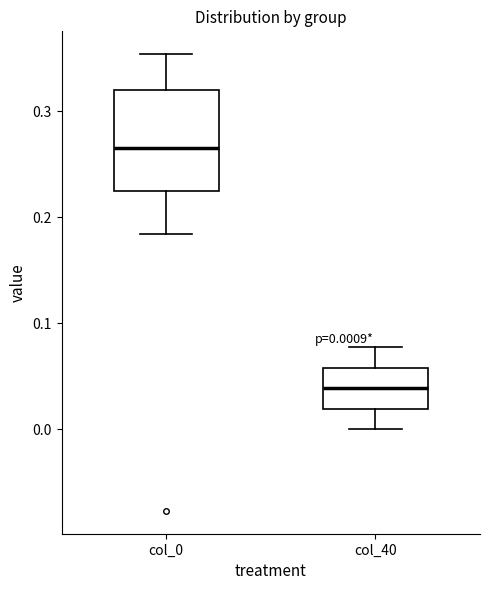

Comparing the boxes themselves (not the whiskers), which one is the tallest?

col_0